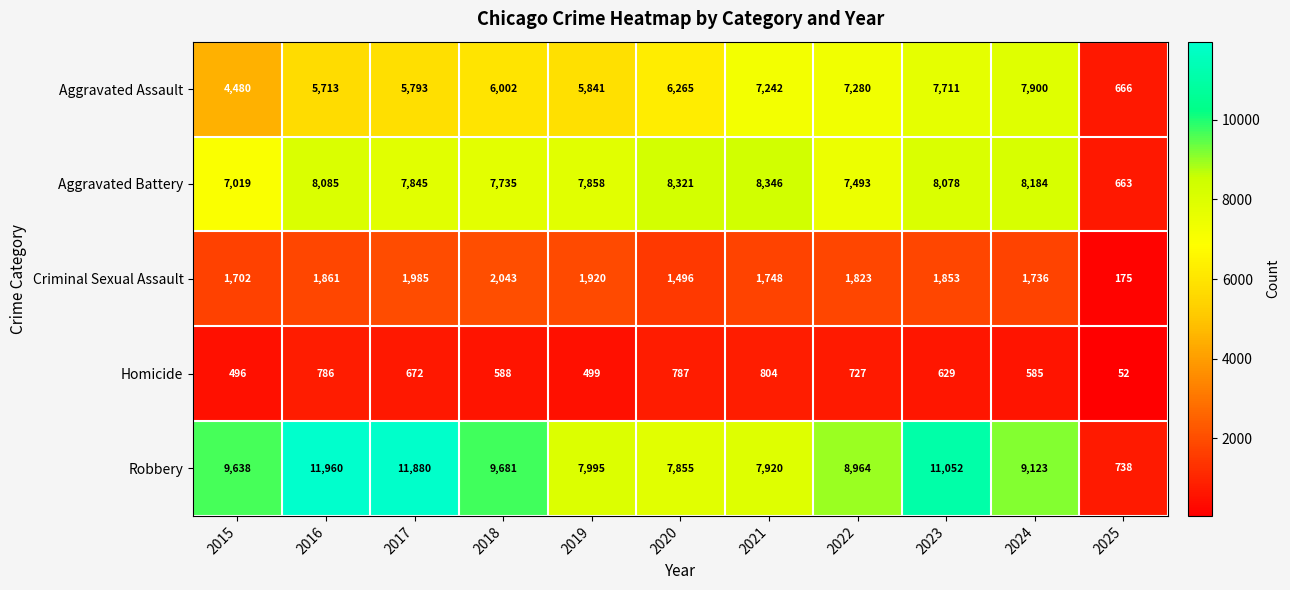

How many values in the Aggravated Assault series are below 6002?

5